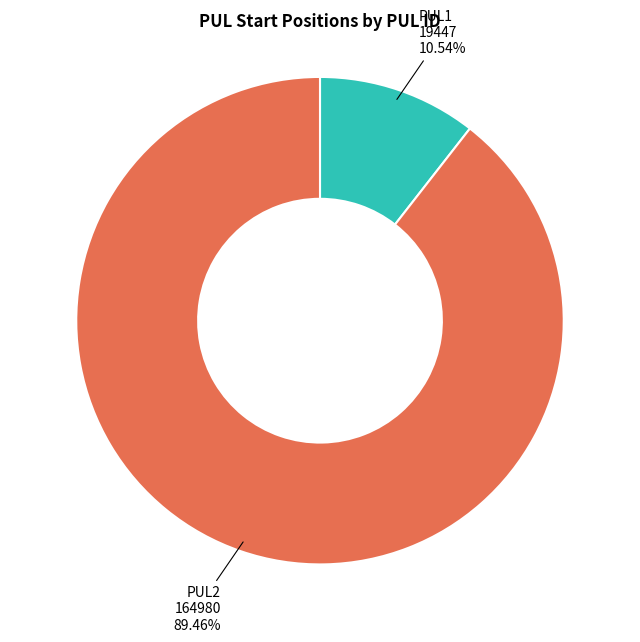

To the nearest percent, what is the average slice percentage?

50%